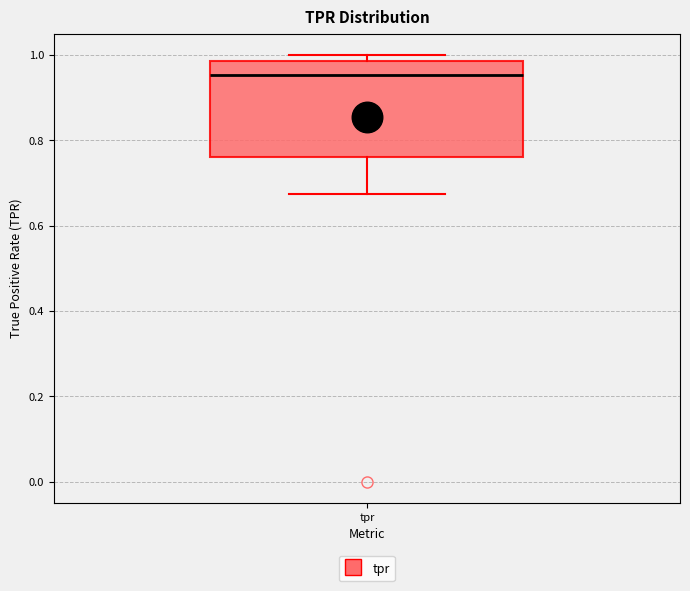

Transcribe this box plot: give where the median line is, the range the box spans, and where the two whiskers end, as read against the y-axis. The values are not printed on the chart, so give them approximately, as read against the axis.

median 0.96, box 0.76 to 0.98, whiskers 0.68 to 1.00